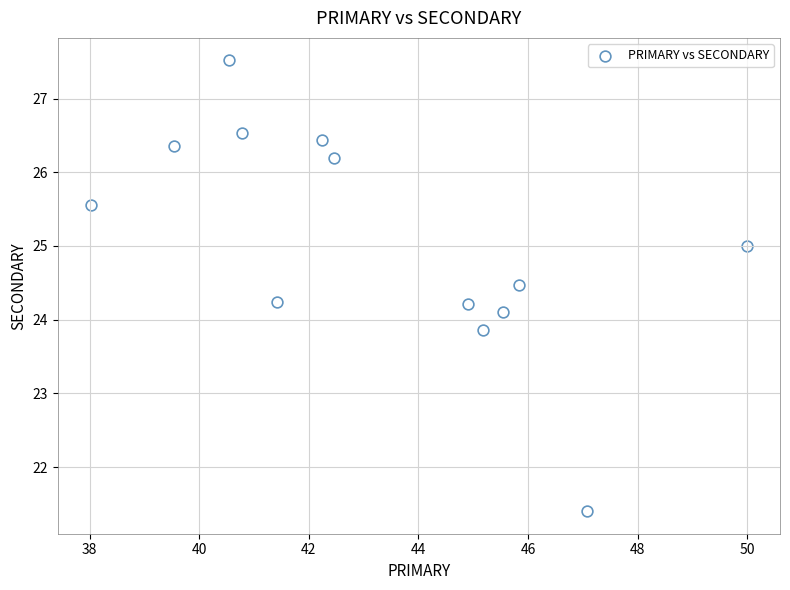

What is the range of Y values (max minus min)?

6.1